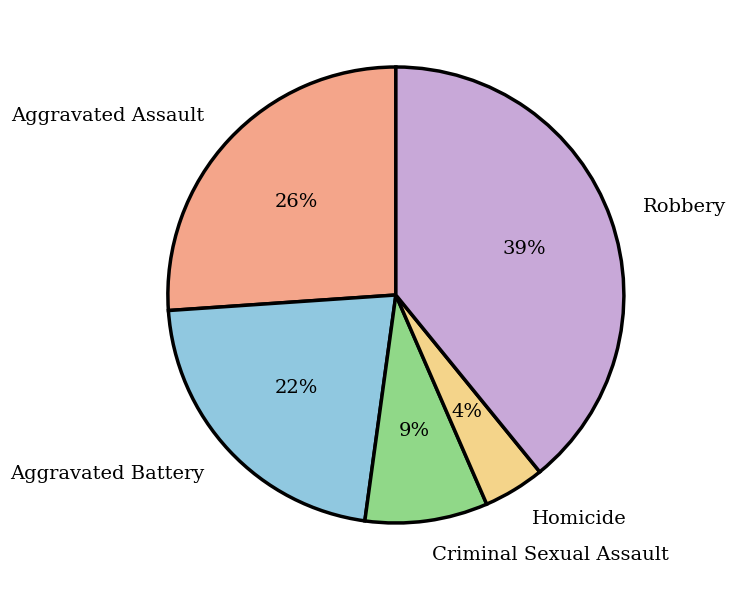

To the nearest percent, what is the combined percentage of Aggravated Battery and Homicide?

26%